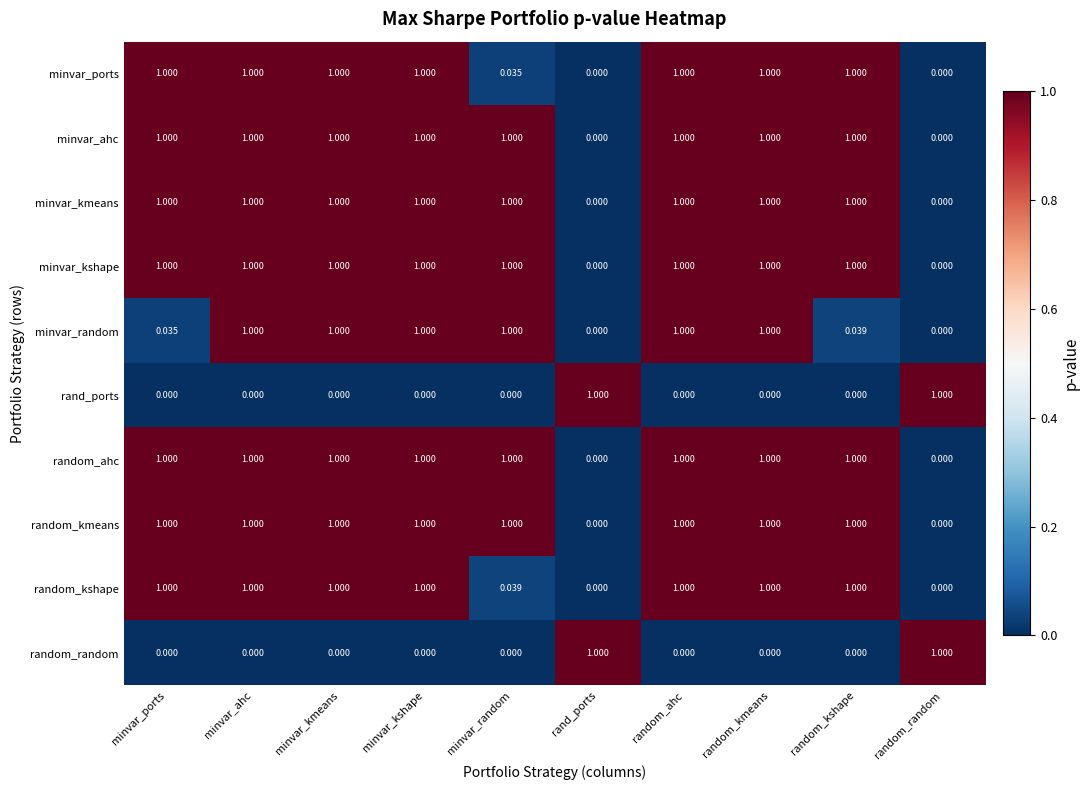

What is the total value across all series at random_random?

2.0